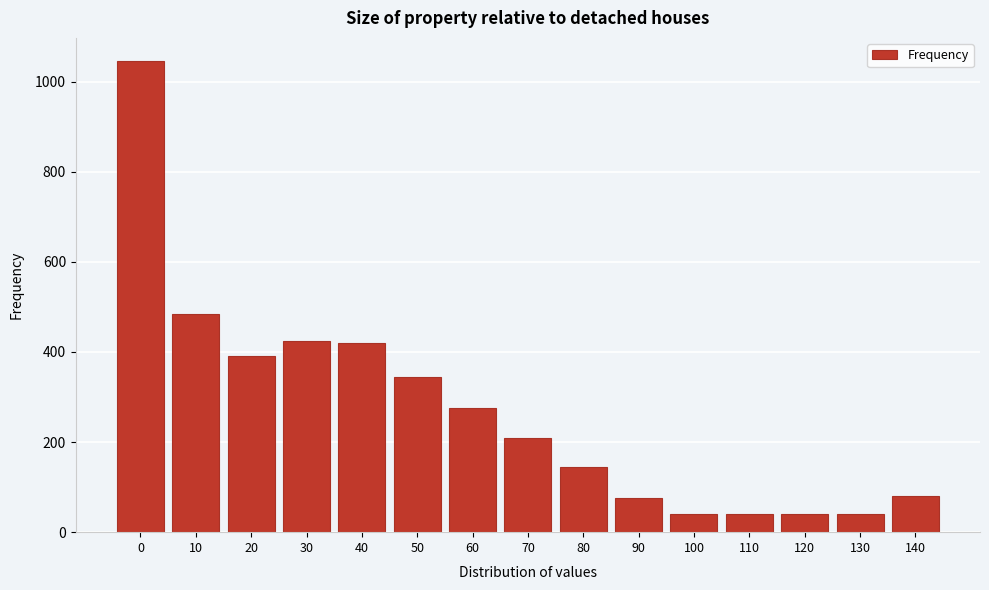

The chart shows a value of 34 at 90. True or false?

False